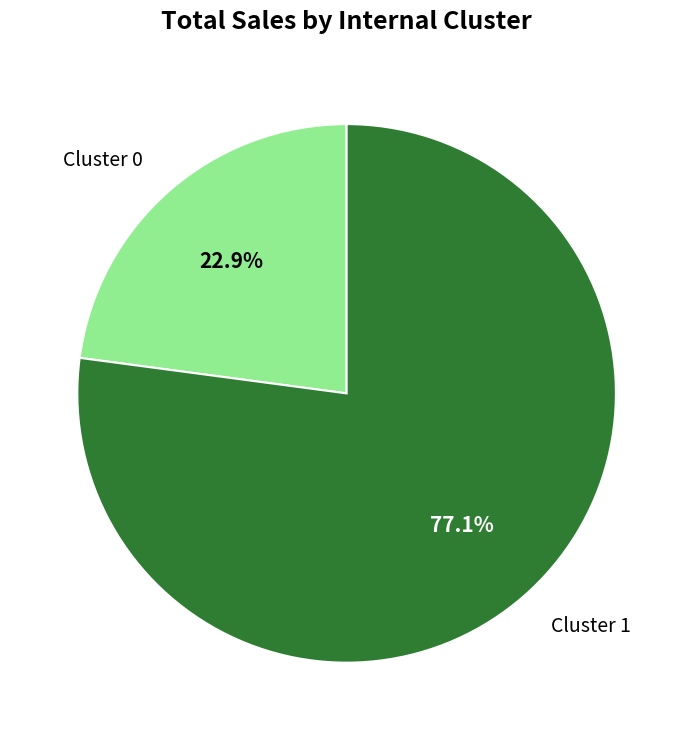

To the nearest percent, what is the average slice percentage?

50%